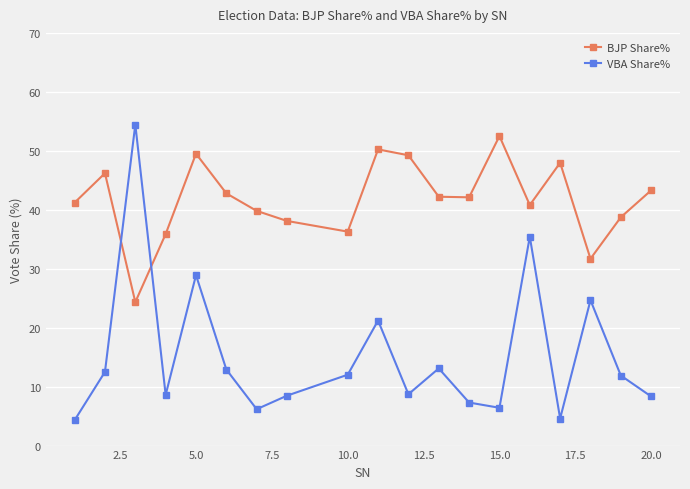

What is the difference between the maximum and second lowest values in the BJP Share% series?

20.8